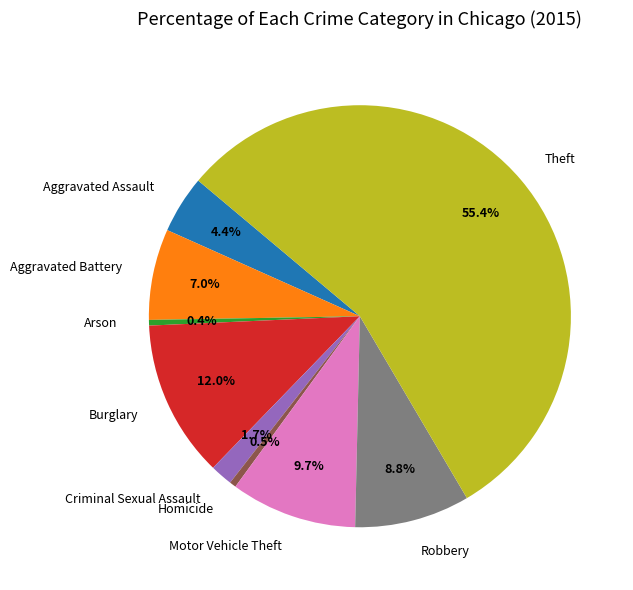

To the nearest percent, what is the average slice percentage?

11%